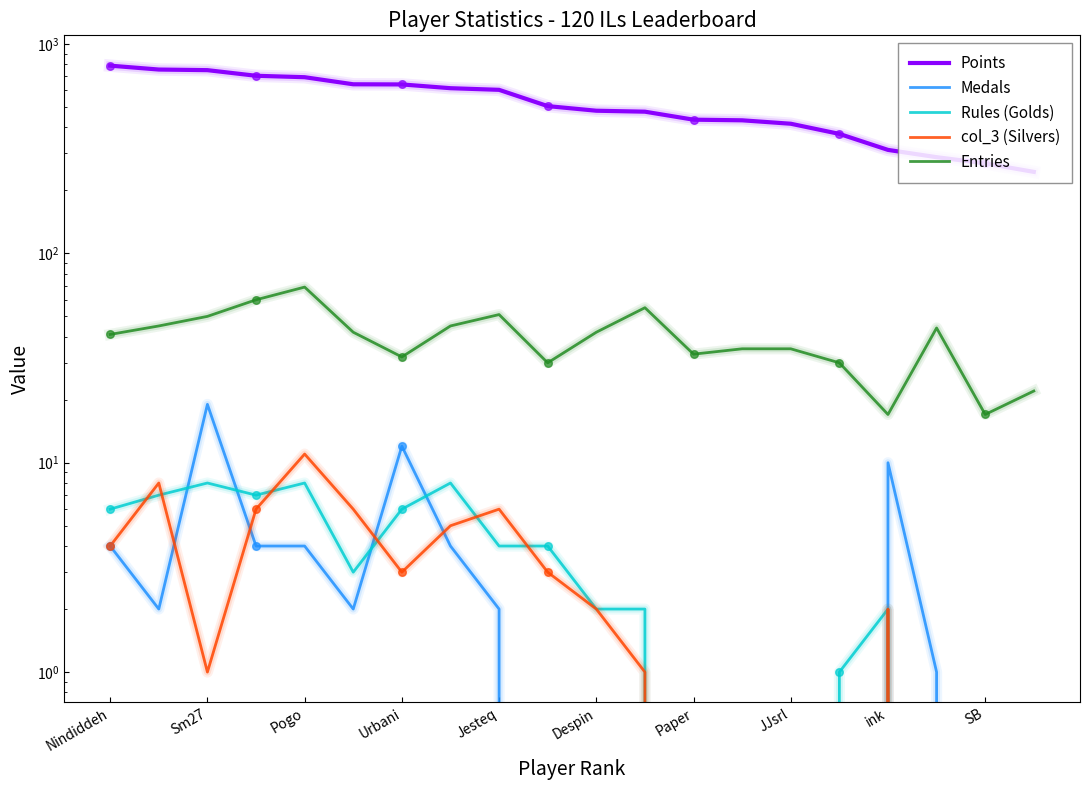

Which series reaches the maximum Y coordinate?

Points